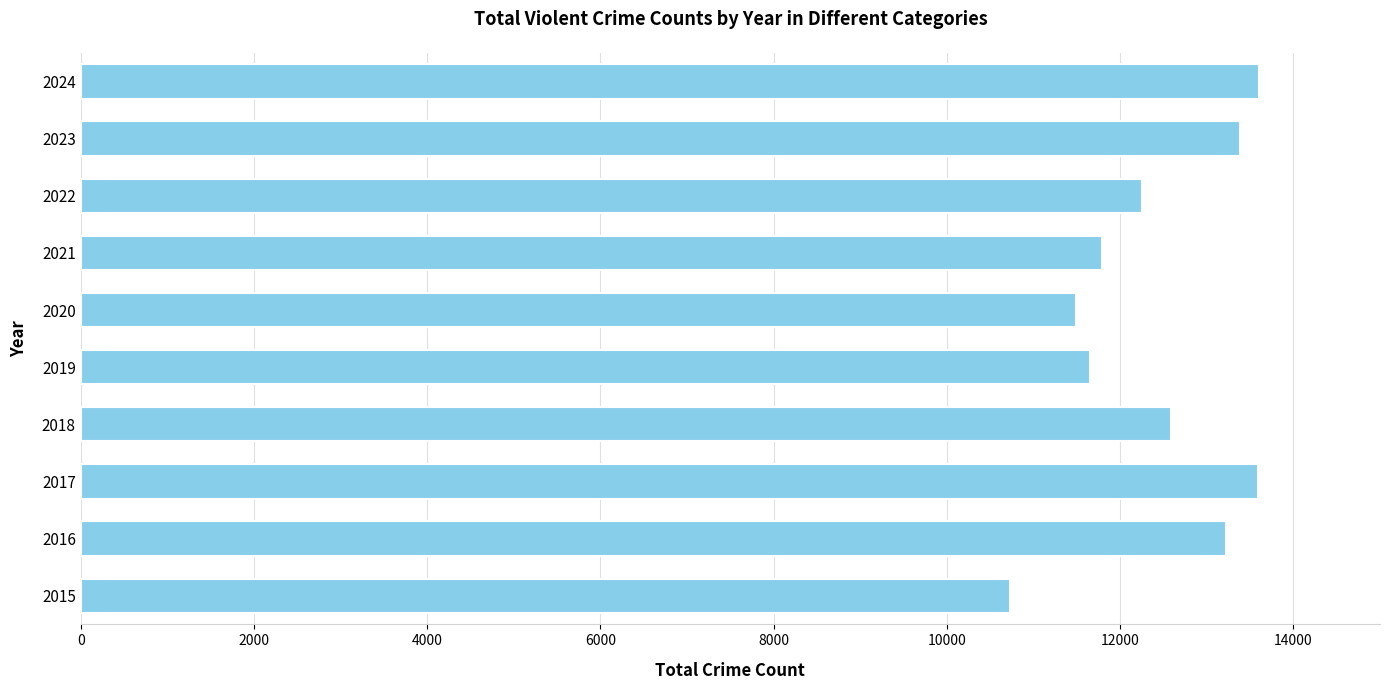

What is the minimum value shown in the chart?

10724